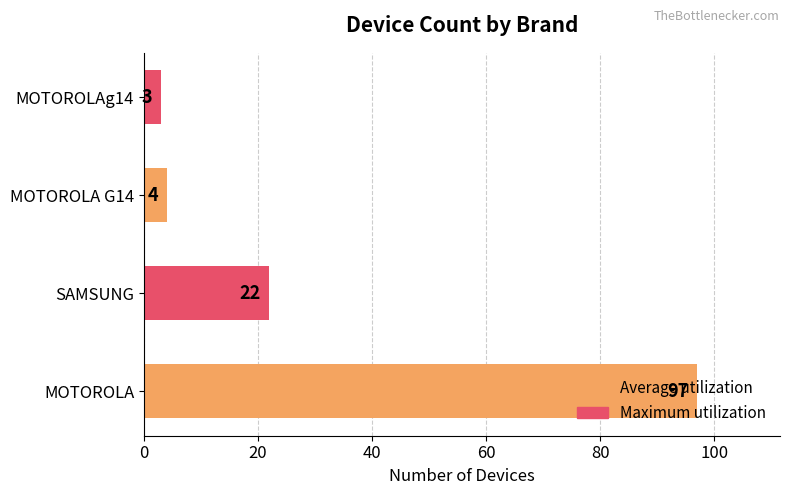

What is the ratio of the value at MOTOROLA to the value at MOTOROLA G14?

24.2